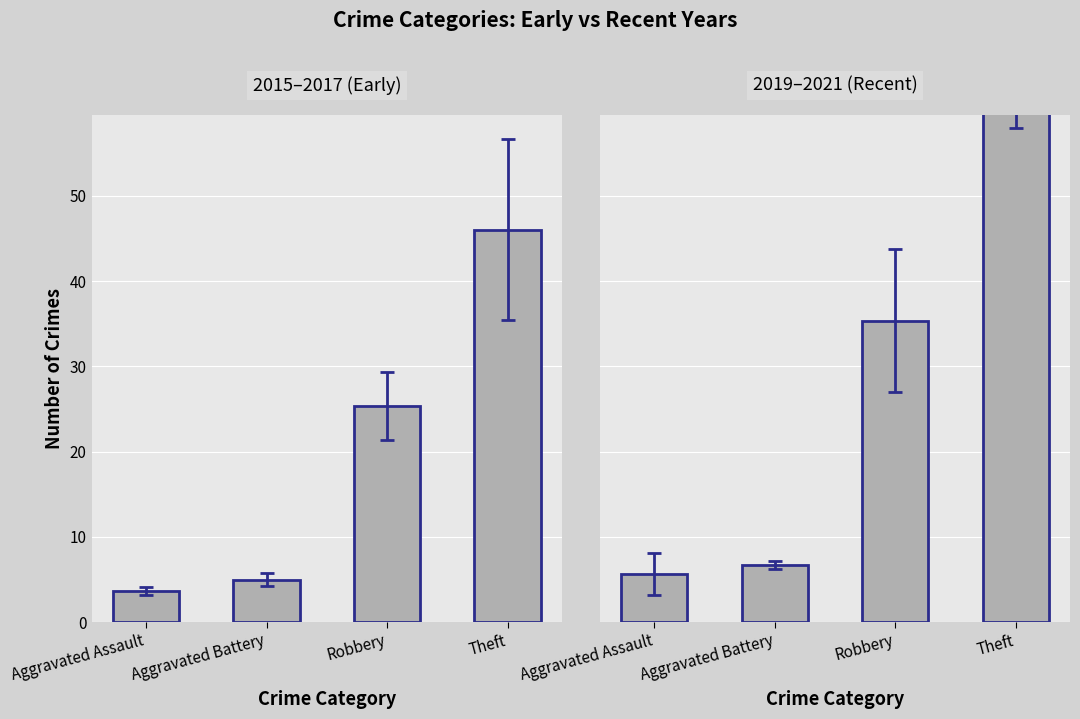

What position from the left is Theft?

4